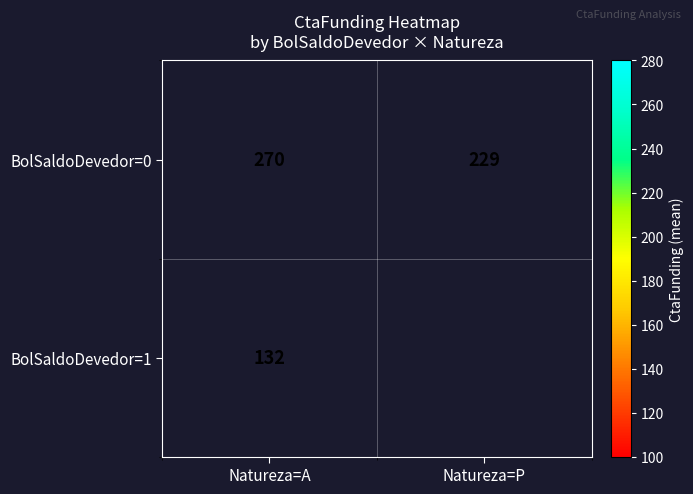

At which category does the chart reach its peak across all series?

Natureza=A